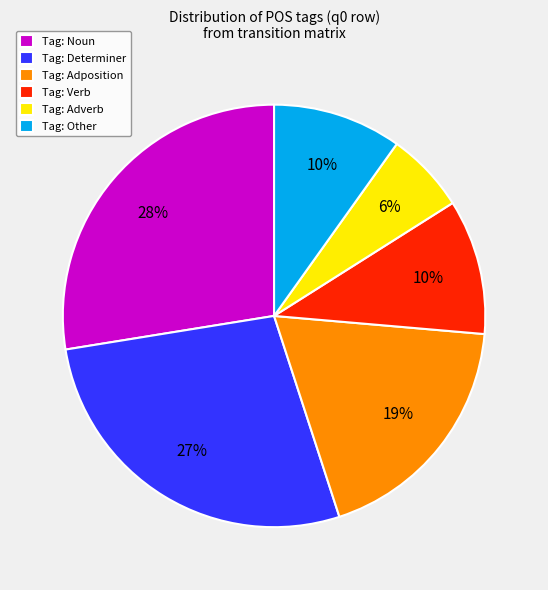

Is the sum of Tag: Noun and Tag: Other greater than half?

No